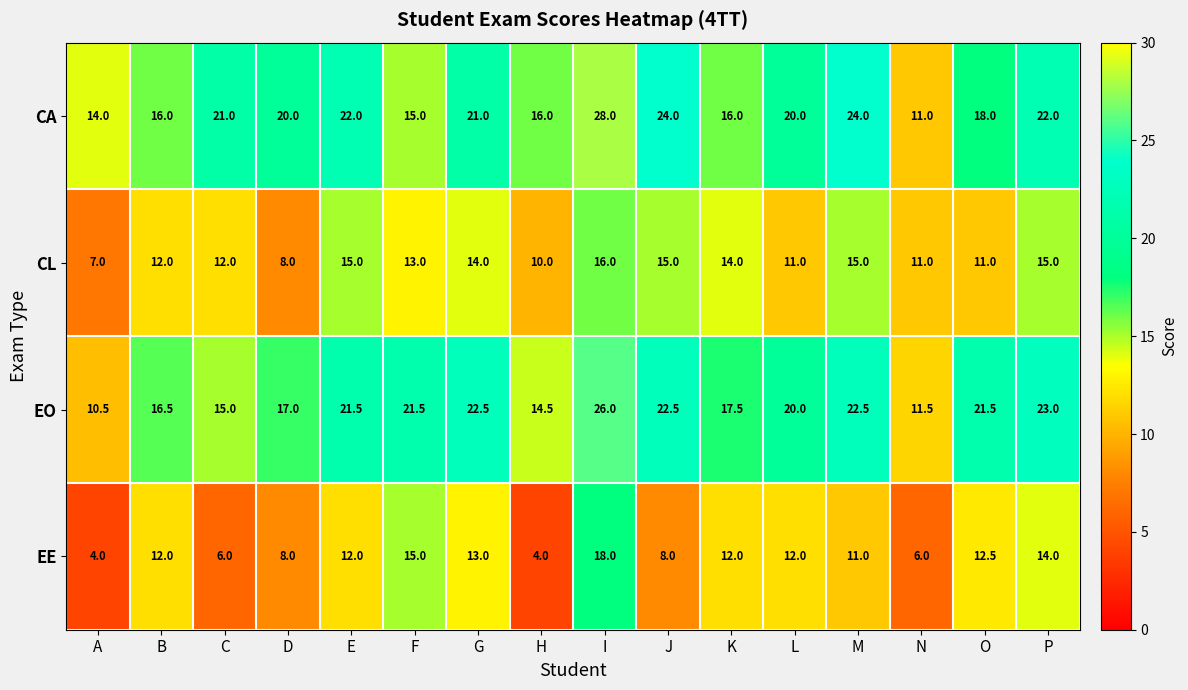

Which series has the widest spread of values?

CA